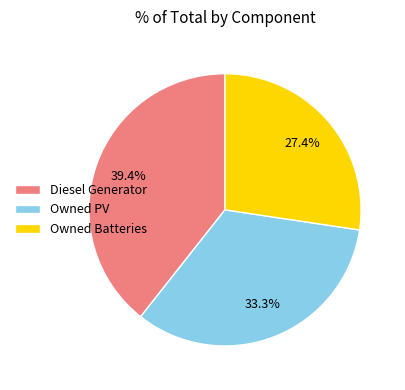

Approximately how many times larger is the value at Owned Batteries compared to Diesel Generator?

0.7